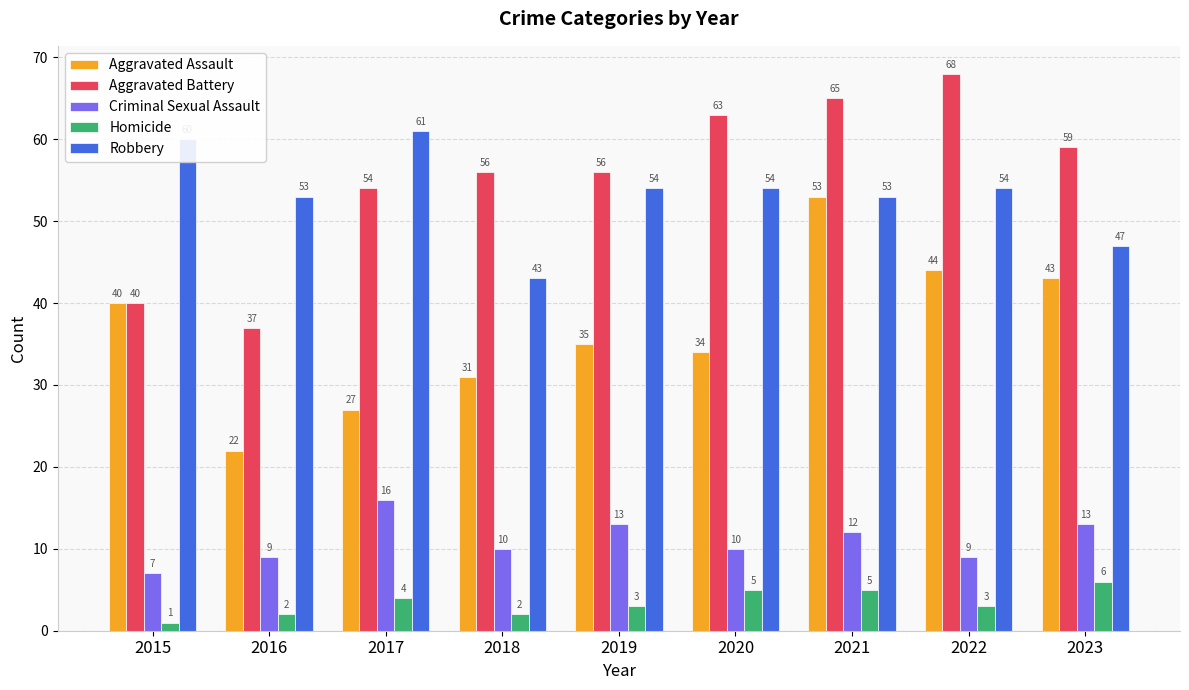

List the labels in order of Aggravated Assault value, smallest first.

2016, 2017, 2018, 2020, 2019, 2015, 2023, 2022, 2021